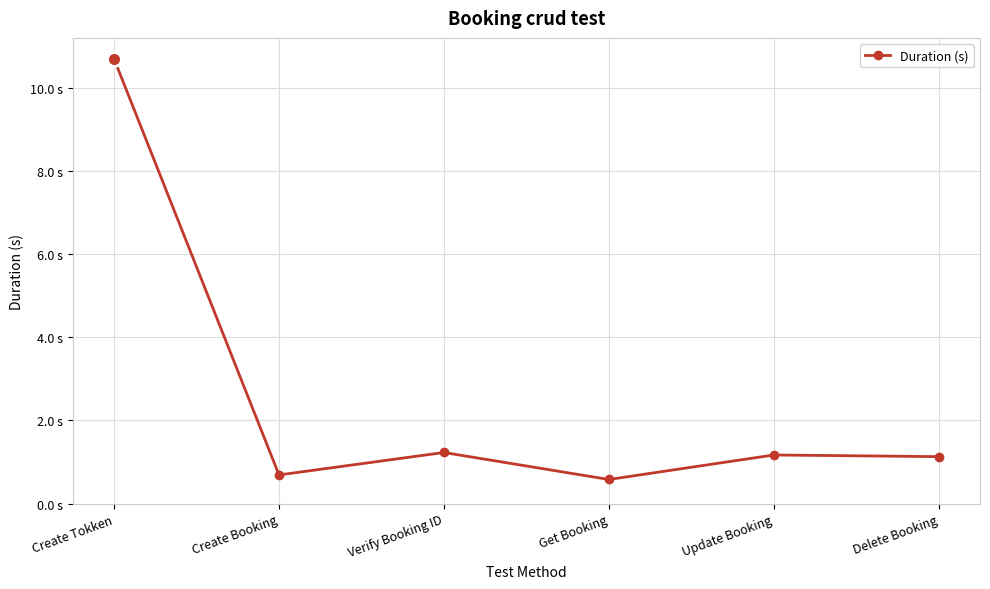

True or false: the data shows 0.6 at Get Booking.

True